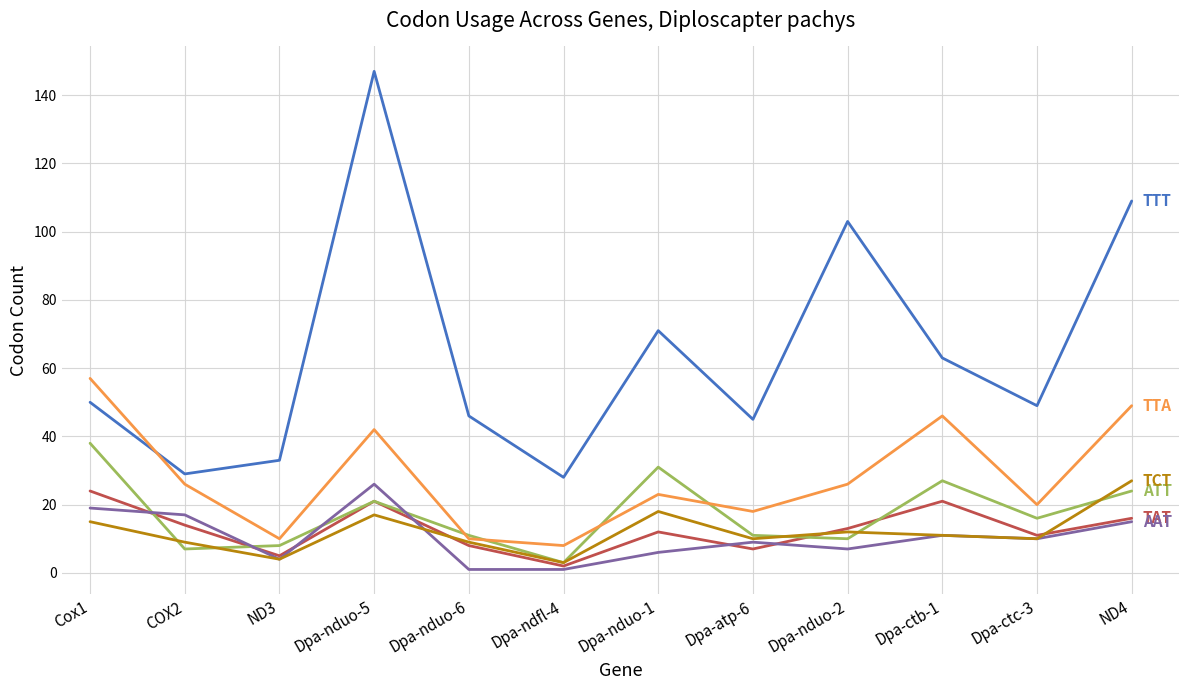

At which category is the sum across all series the highest?

Dpa-nduo-5